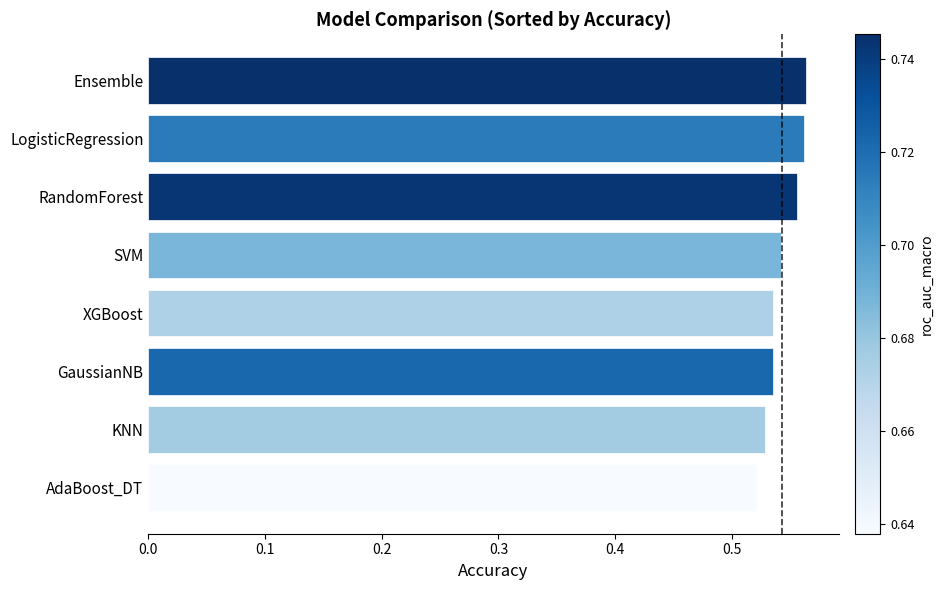

How many values are between 0 and 1?

8